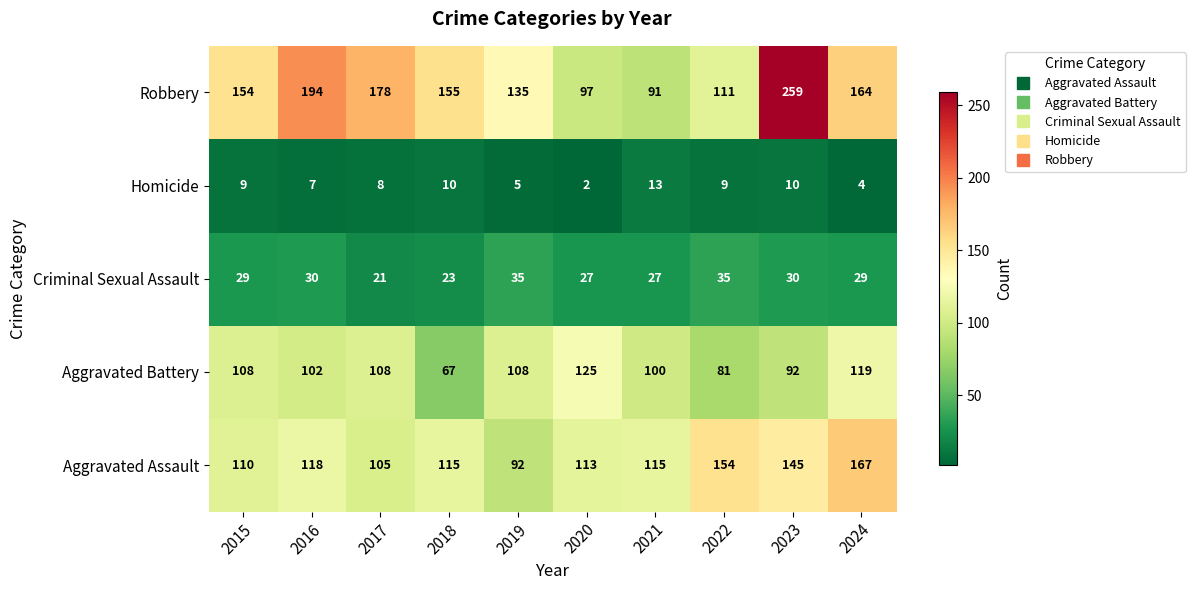

Which series has the largest total across all categories?

Robbery